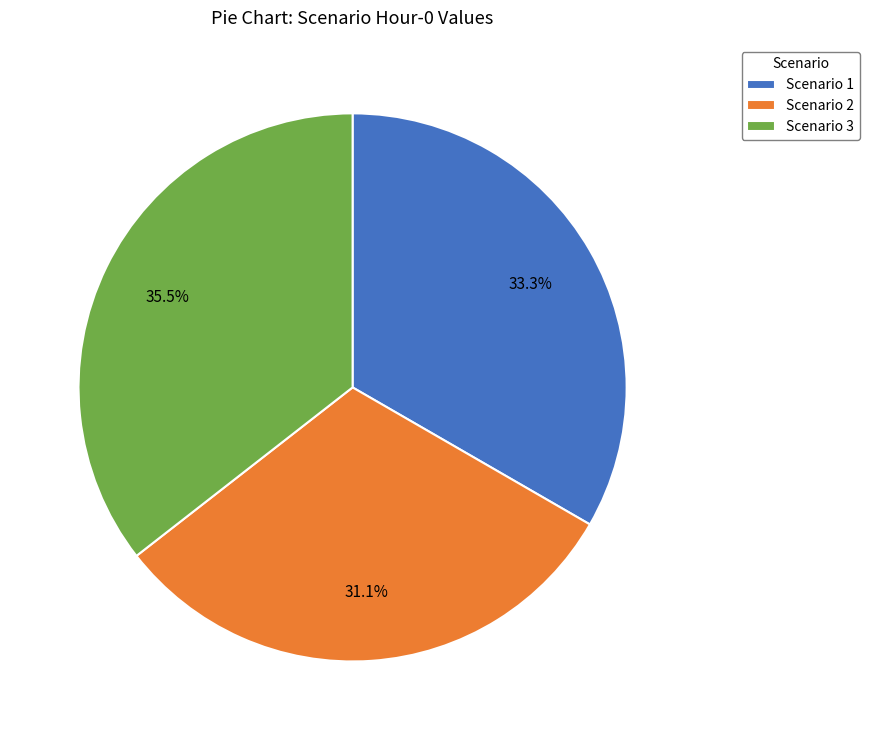

The Scenario 1 slice represents 33% of the pie. True or false?

True